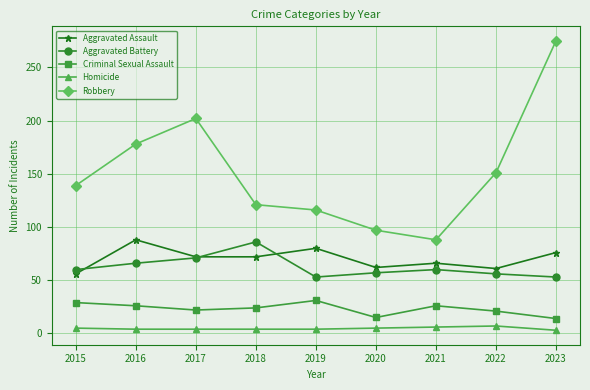

Which series has the largest total across all categories?

Robbery